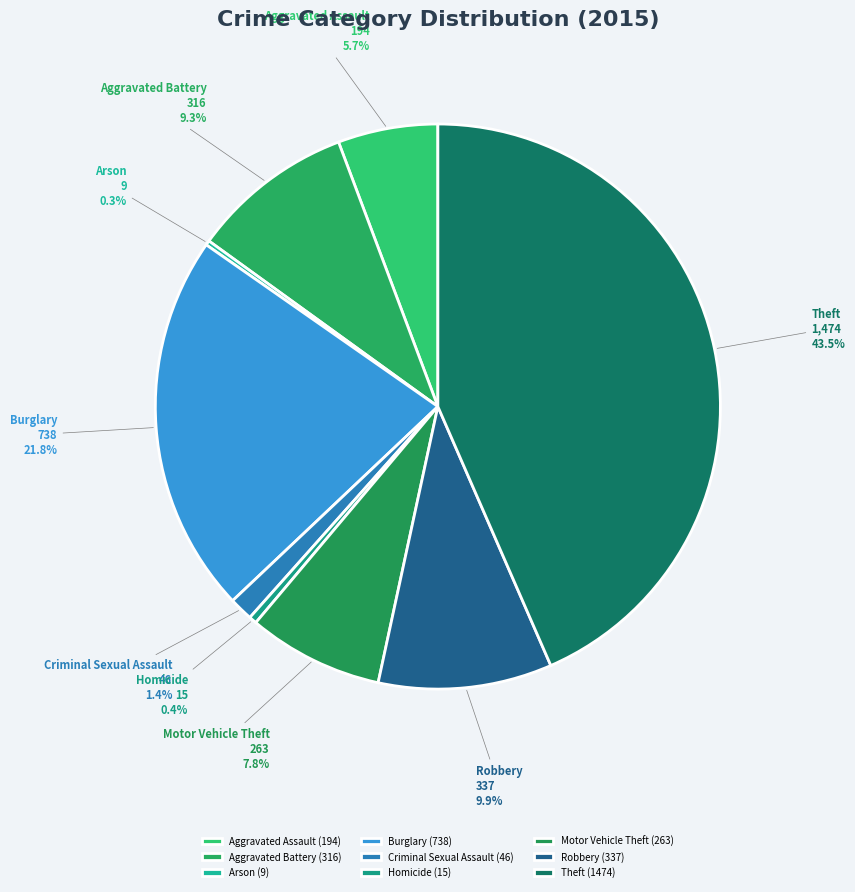

What percentage is NOT represented by Theft?

56.5%